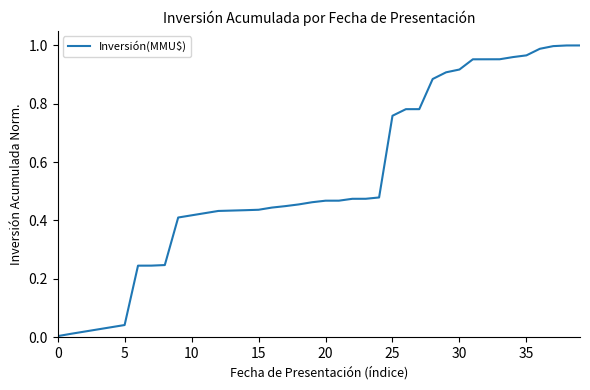

What is the difference between the maximum and minimum values?

1.0